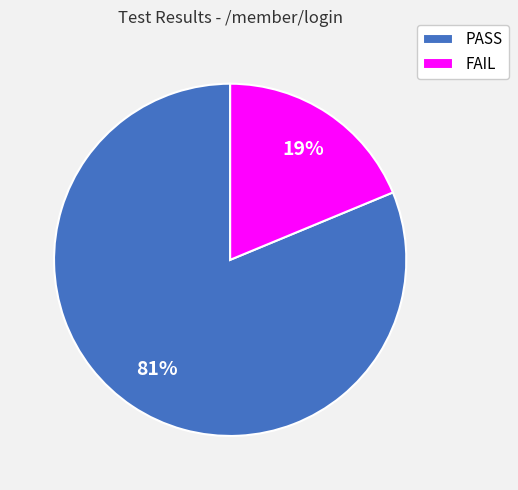

Is there any slice that represents more than half of the pie?

Yes